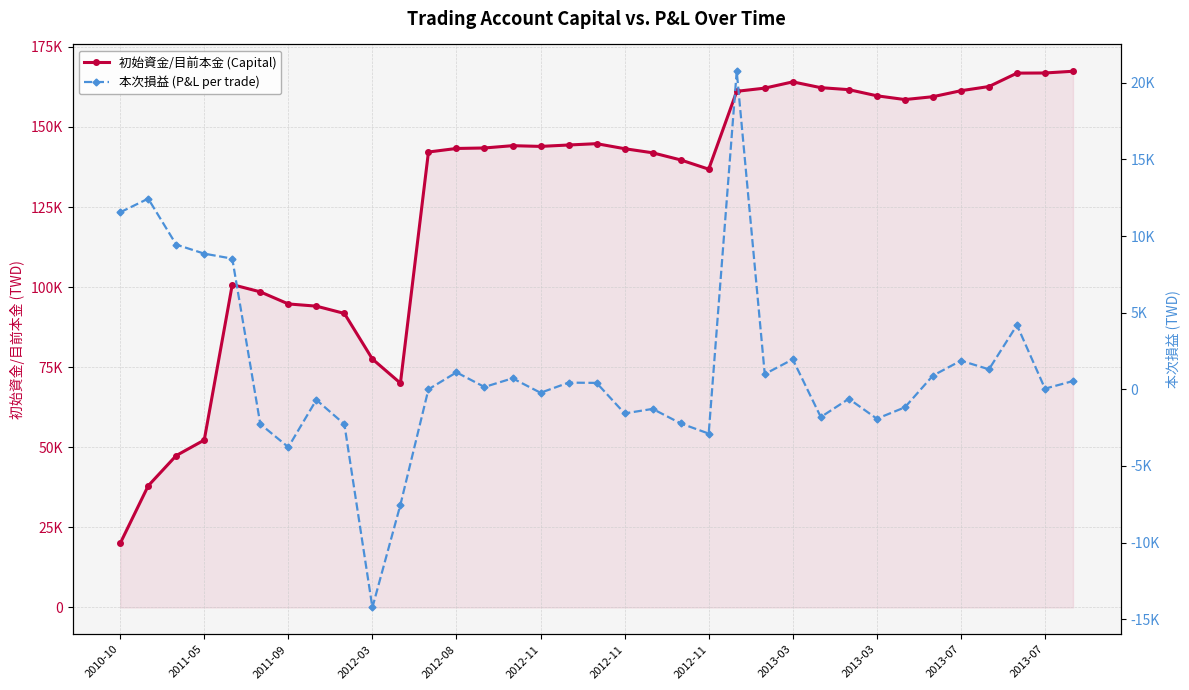

How many values in the 初始資金/目前本金 (Capital) series exceed 143442?

17